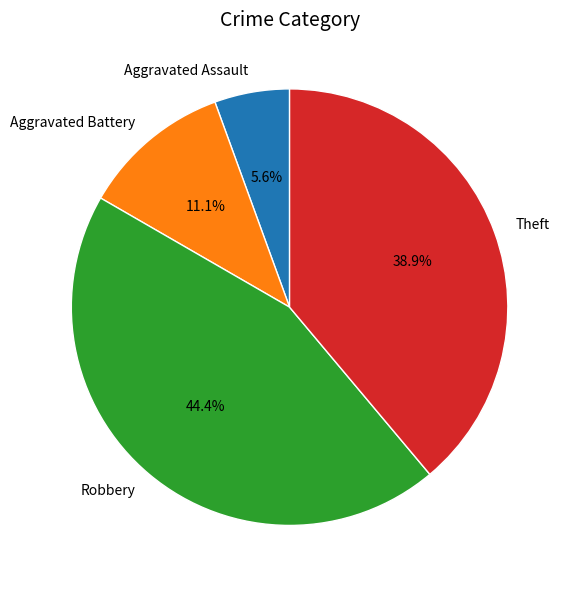

How many slices are in this pie chart?

4